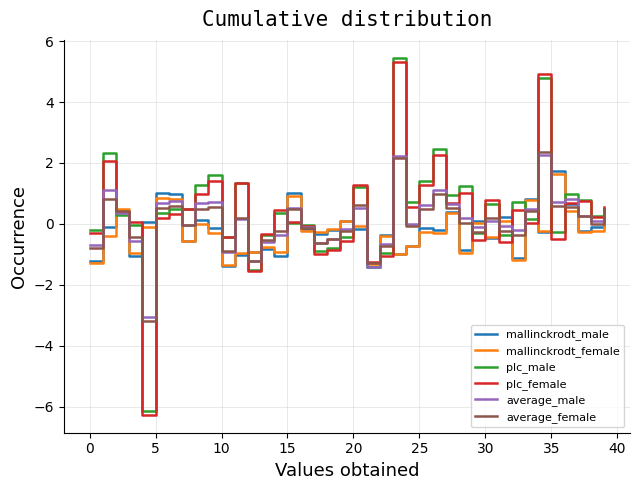

Does the chart have visible grid lines?

Yes